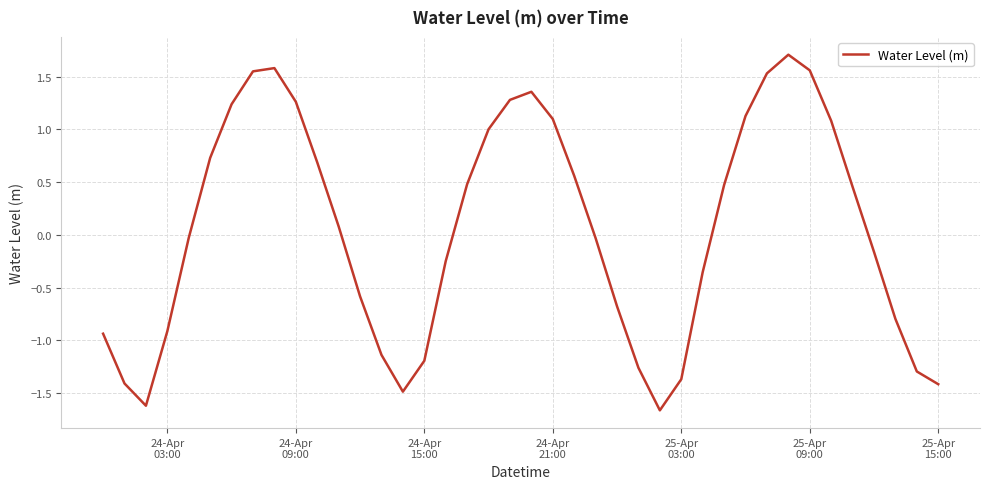

What is the difference between the maximum and minimum values?

3.4